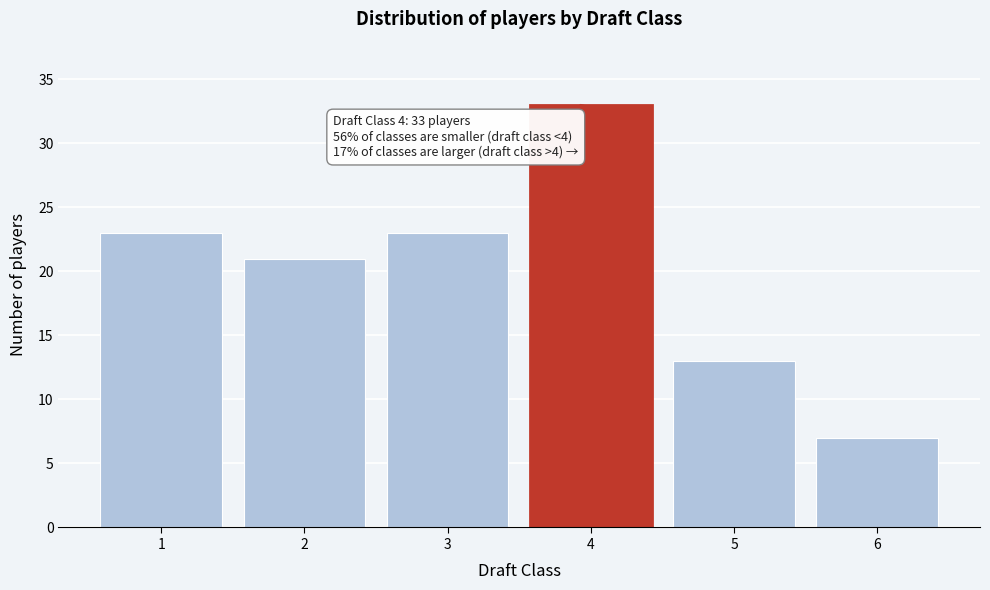

Reading left to right, what are all the values shown in this chart?

23	21	23	33	13	7